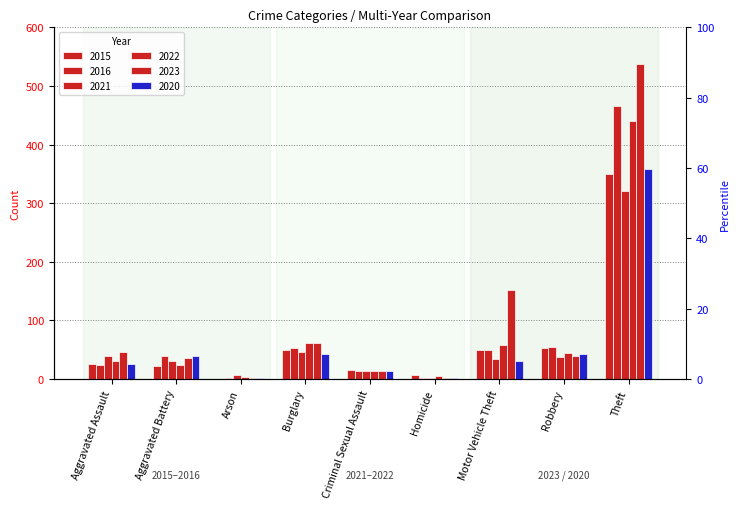

Rank the categories by 2022 value from lowest to highest.

Arson, Homicide, Criminal Sexual Assault, Aggravated Battery, Aggravated Assault, Robbery, Motor Vehicle Theft, Burglary, Theft